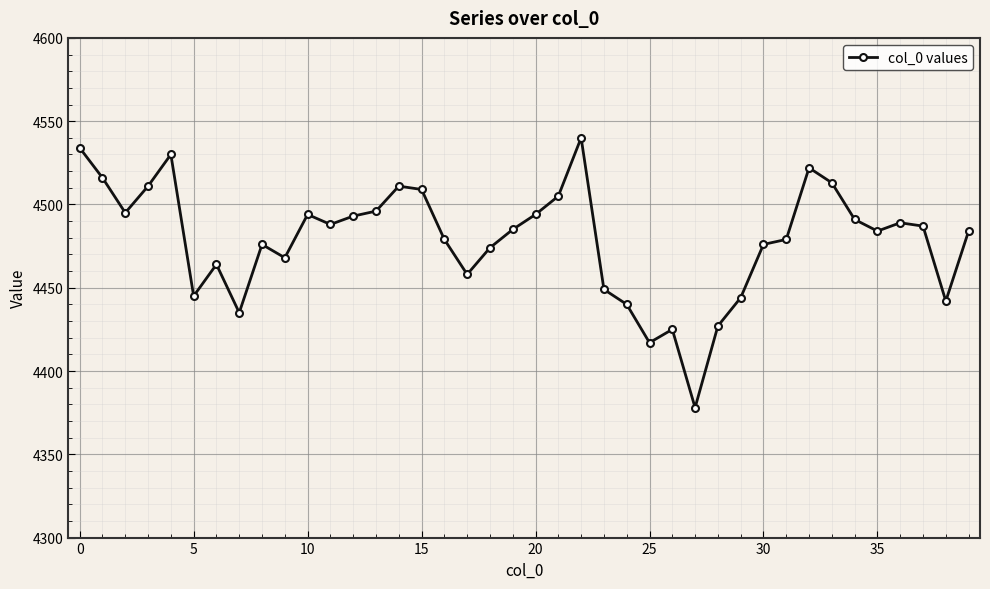

What is the difference between the second highest and second lowest values?

117